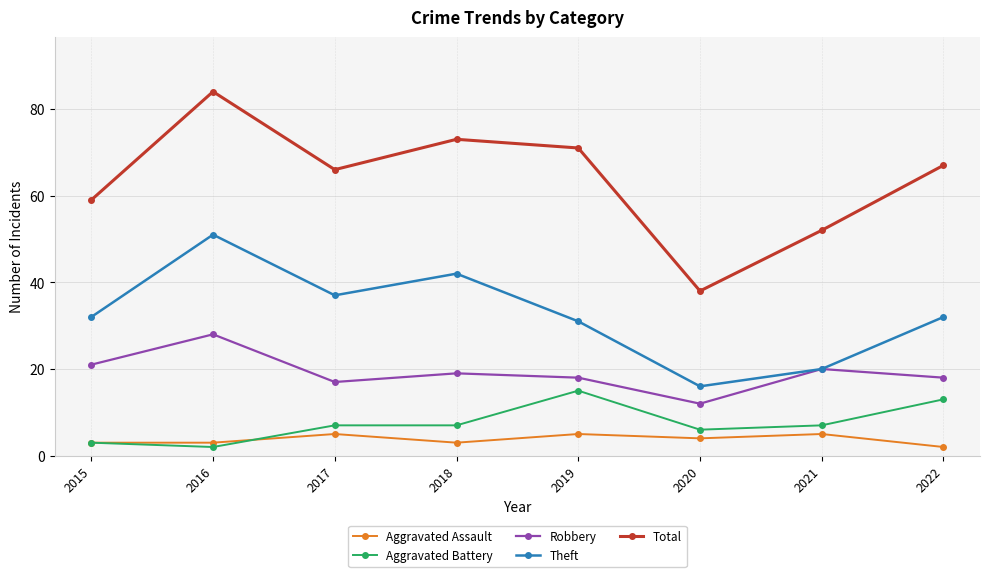

At 2022, list the series in order from smallest to largest.

Aggravated Assault, Aggravated Battery, Robbery, Theft, Total